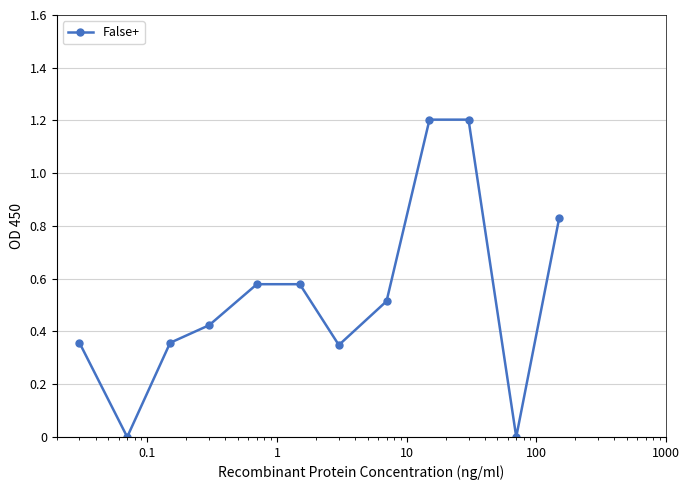

What is the value of the 8th point from the left?

0.5